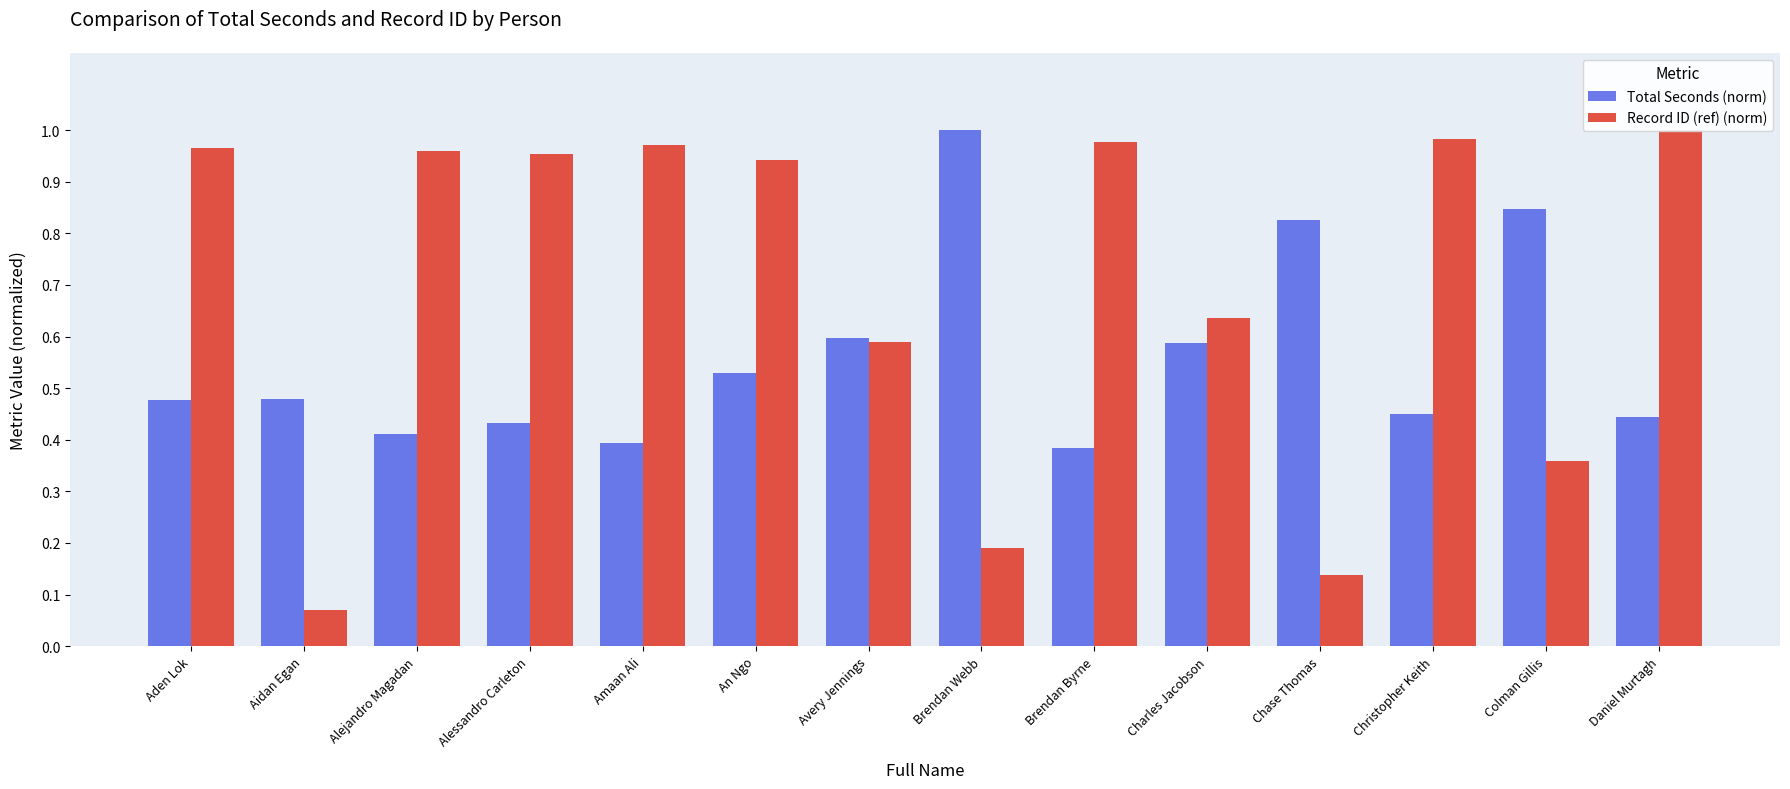

Which series has the largest range (max minus min)?

Record ID (ref) (norm)